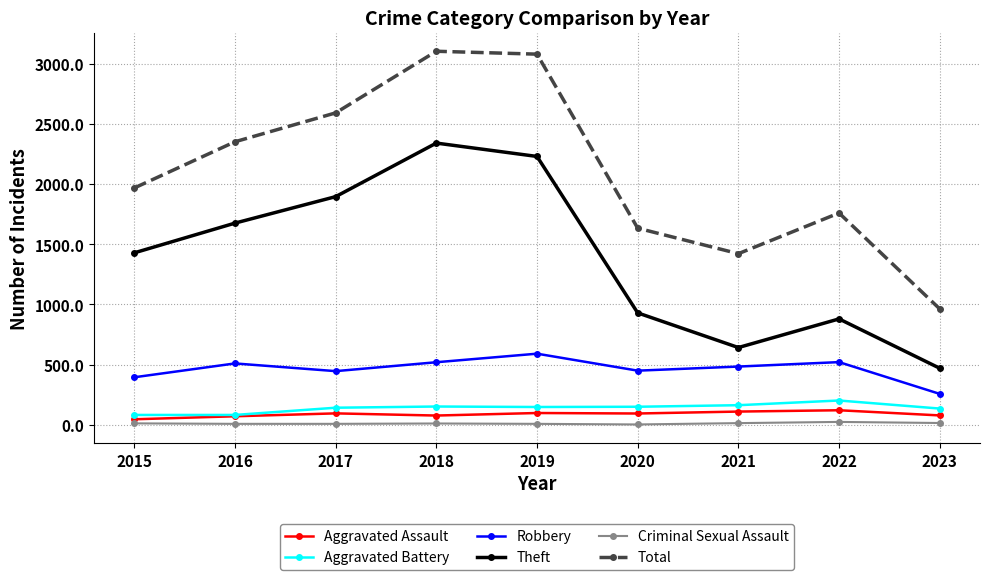

Which series has the largest total across all categories?

Total